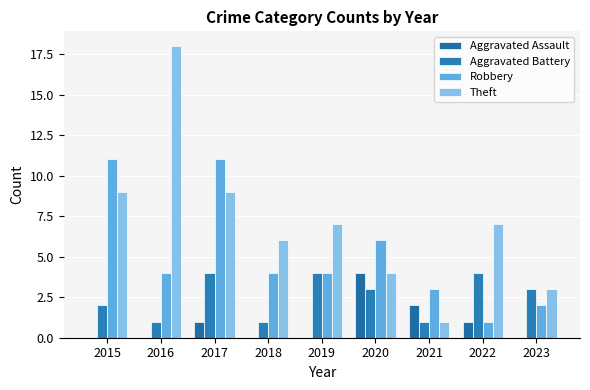

How many distinct data groups are displayed?

4